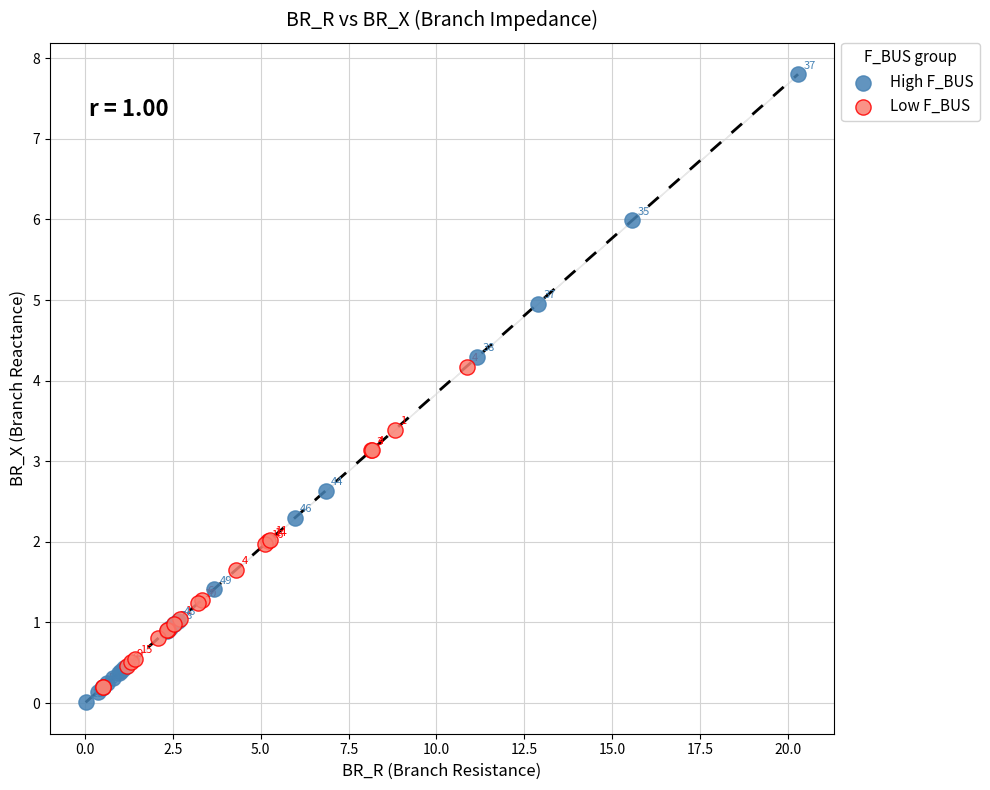

Which series has the largest Y range (max minus min)?

High F_BUS